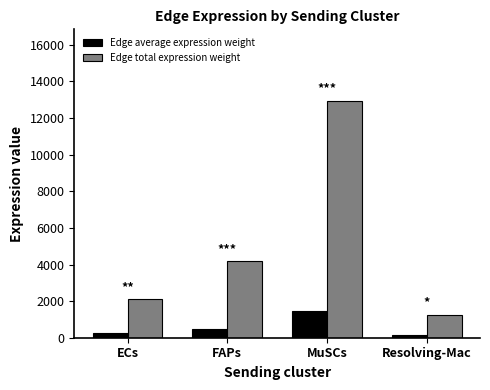

Between ECs and MuSCs, which series saw the biggest shift?

Edge total expression weight